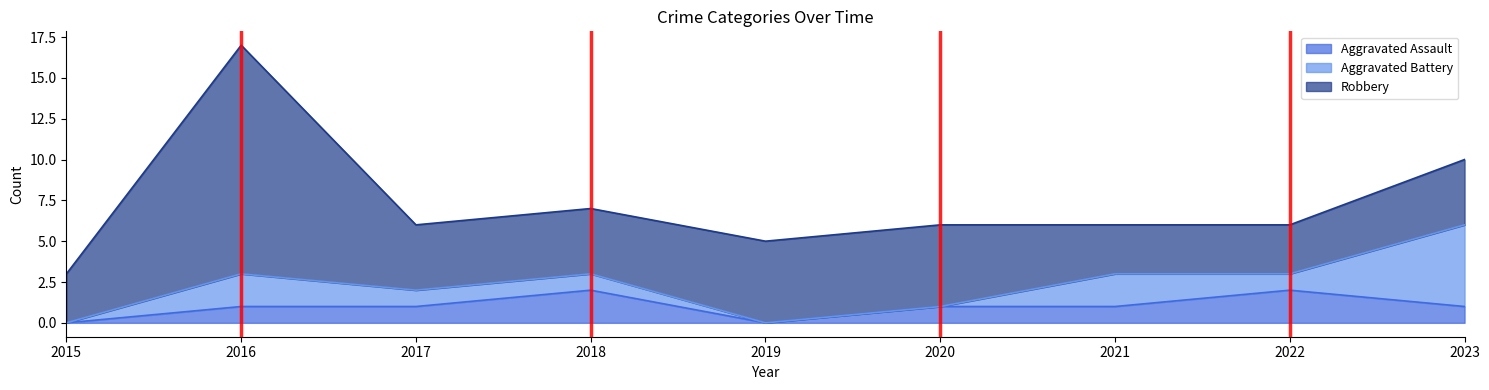

Count the number of categories in the chart.

9